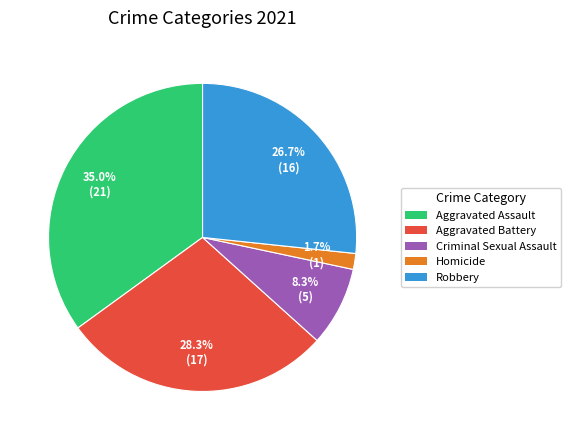

What percentage do Aggravated Assault and Robbery together represent?

61.7%